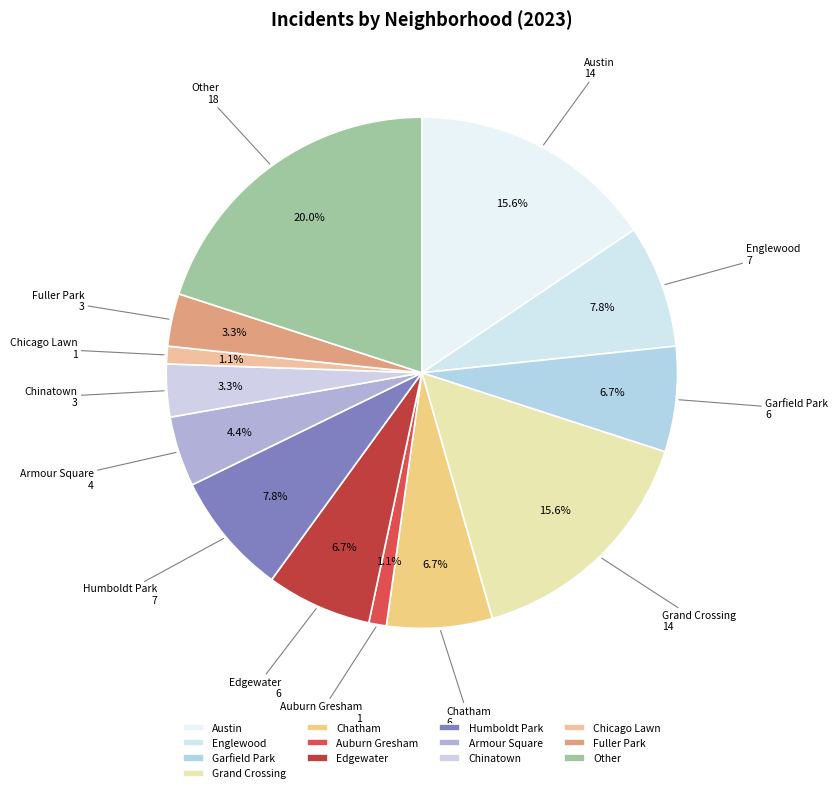

Is there any slice that represents more than half of the pie?

No